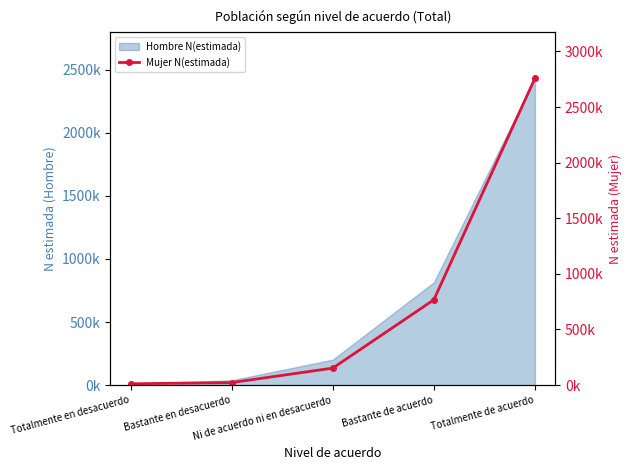

Which has a higher value, Totalmente en desacuerdo or Totalmente de acuerdo?

Totalmente de acuerdo